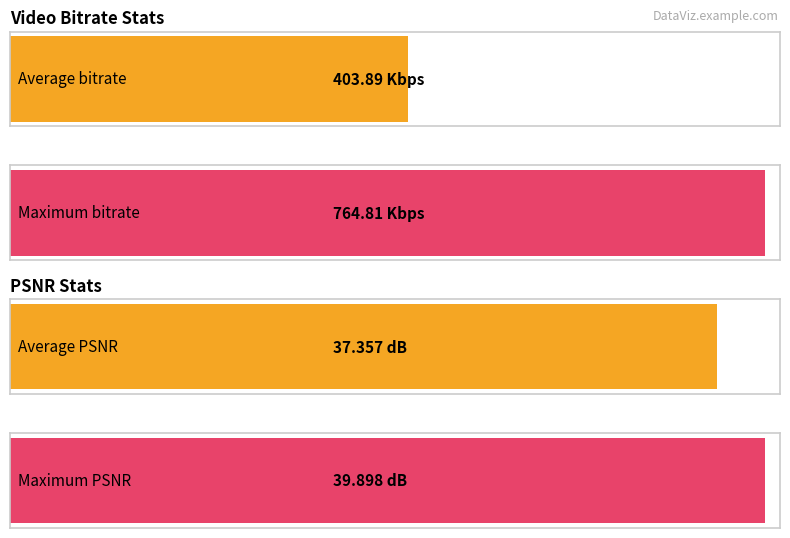

What is the greatest value displayed?

764.8